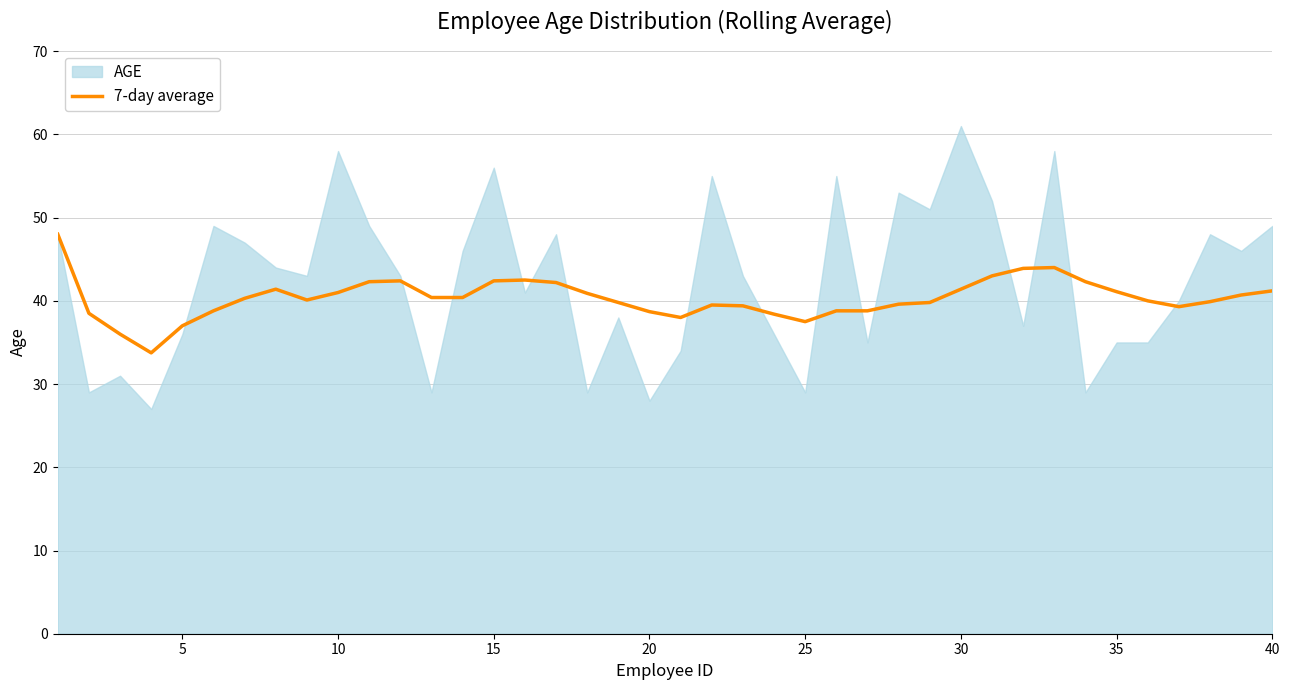

How many interior local peaks (higher than both neighbors) does the data have?

5